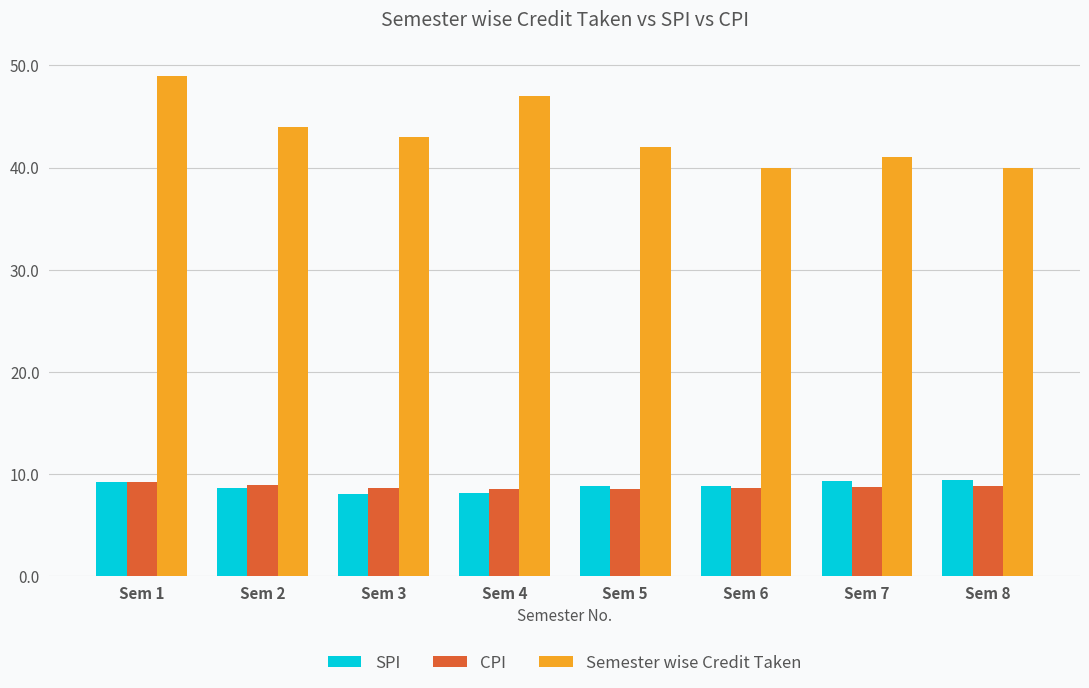

What is the minimum value shown in the chart?

8.1